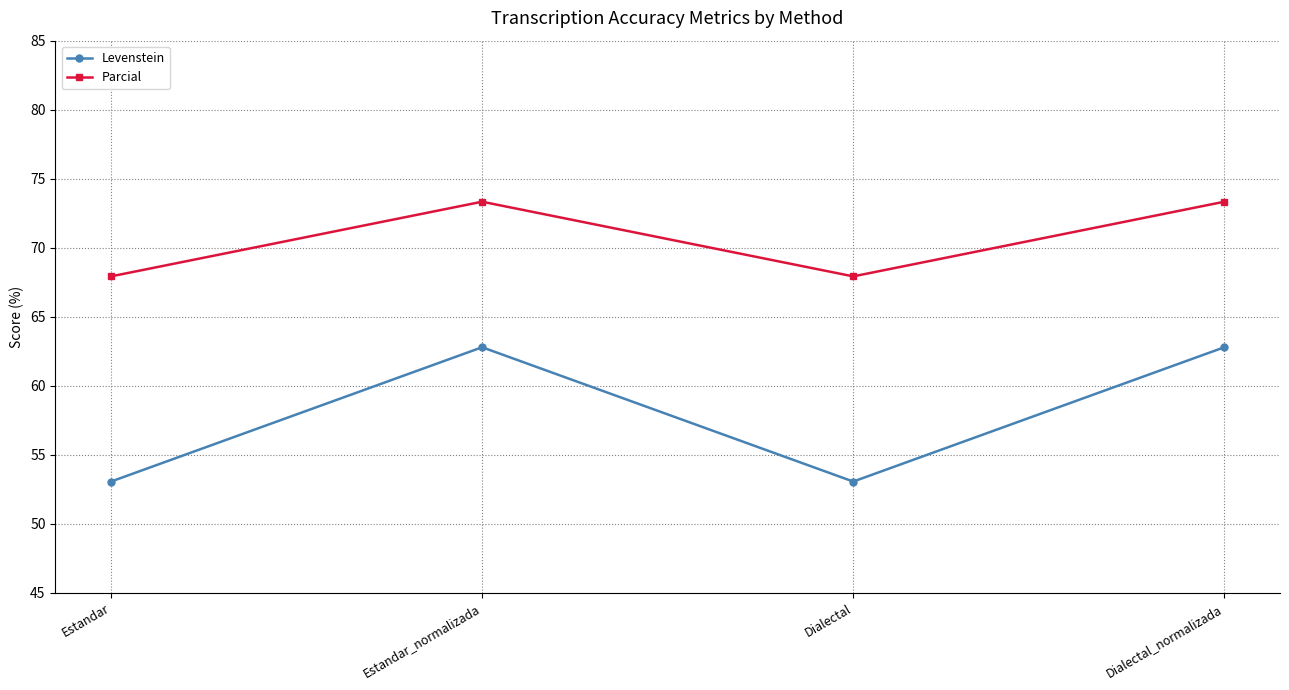

Reading right to left, extract all data points from this chart.

Levenstein: 62.8	53.1	62.8	53.1
Parcial: 73.3	67.9	73.3	67.9